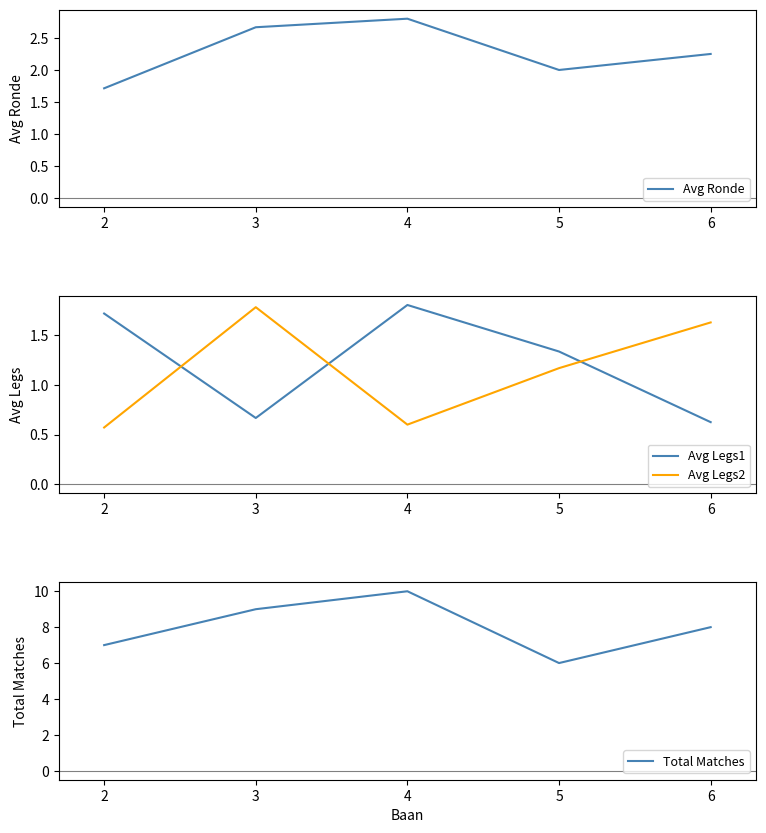

How many distinct data groups are displayed?

4